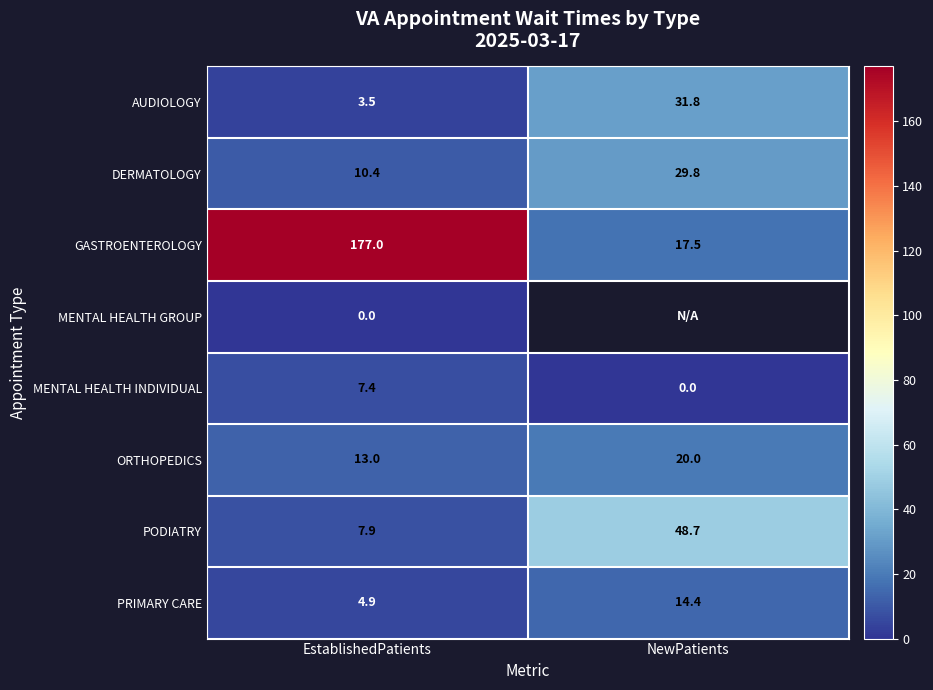

At EstablishedPatients, list the series in order from largest to smallest.

GASTROENTEROLOGY, ORTHOPEDICS, DERMATOLOGY, PODIATRY, MENTAL HEALTH INDIVIDUAL, PRIMARY CARE, AUDIOLOGY, MENTAL HEALTH GROUP